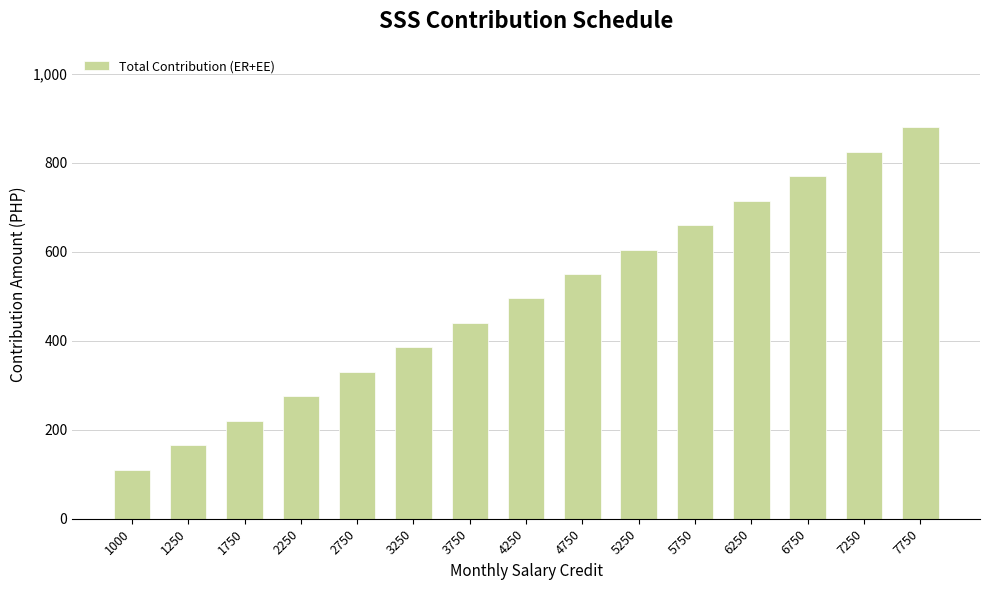

What is the value of the 13th bar from the left?

770